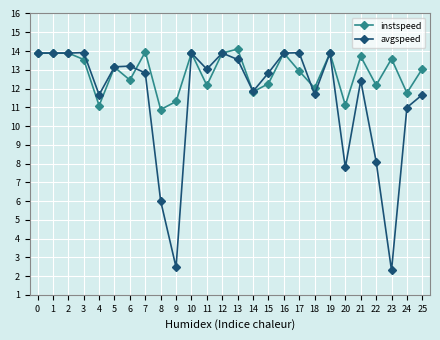

At how many categories does at least one series exceed 10?

26